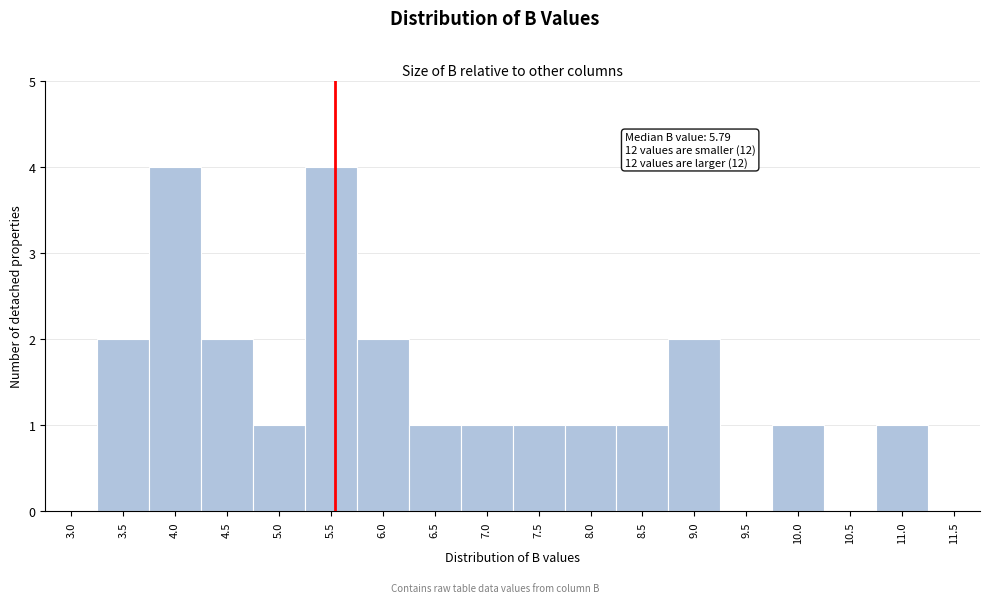

Reading left to right, what are all the values shown in this chart?

3.0=0	3.5=2	4.0=4	4.5=2	5.0=1	5.5=4	6.0=2	6.5=1	7.0=1	7.5=1	8.0=1	8.5=1	9.0=2	9.5=0	10.0=1	10.5=0	11.0=1	11.5=0